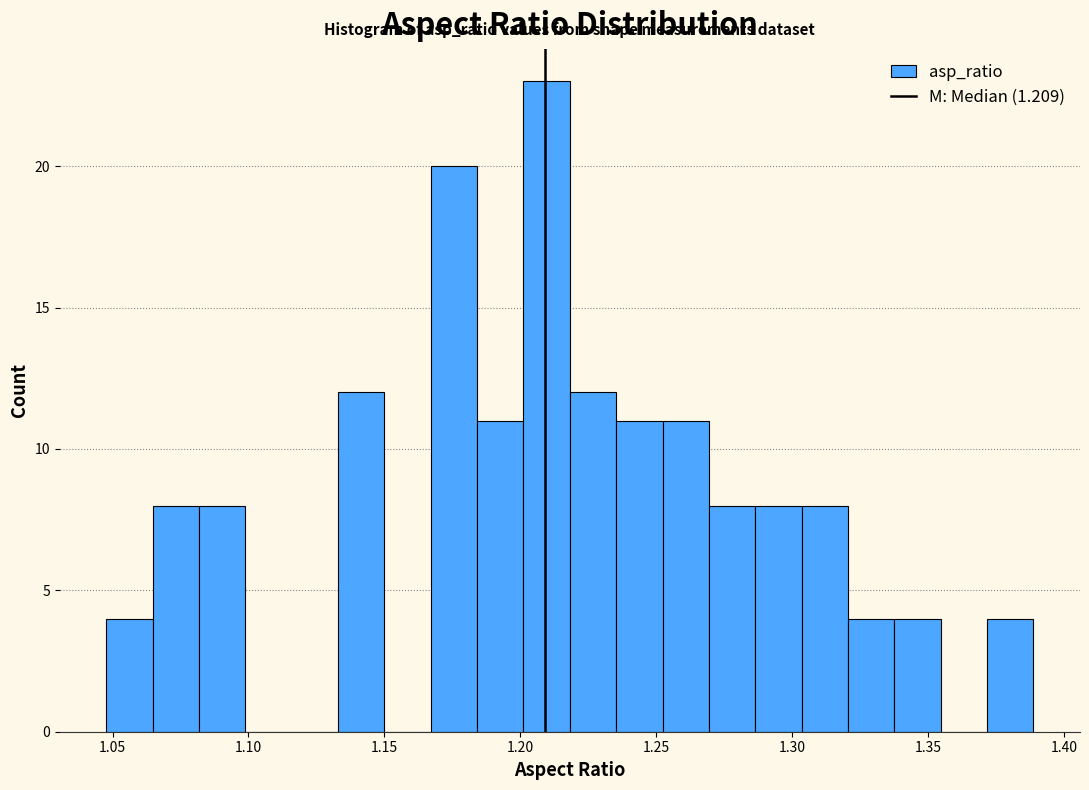

Read against the x-axis, roughly where is the centre of the tallest bar?

1.210